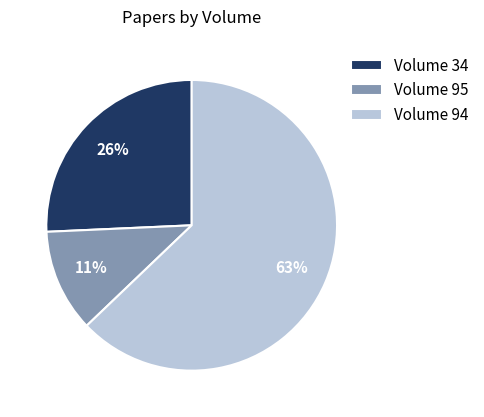

Between Volume 95 and Volume 94, which is larger?

Volume 94